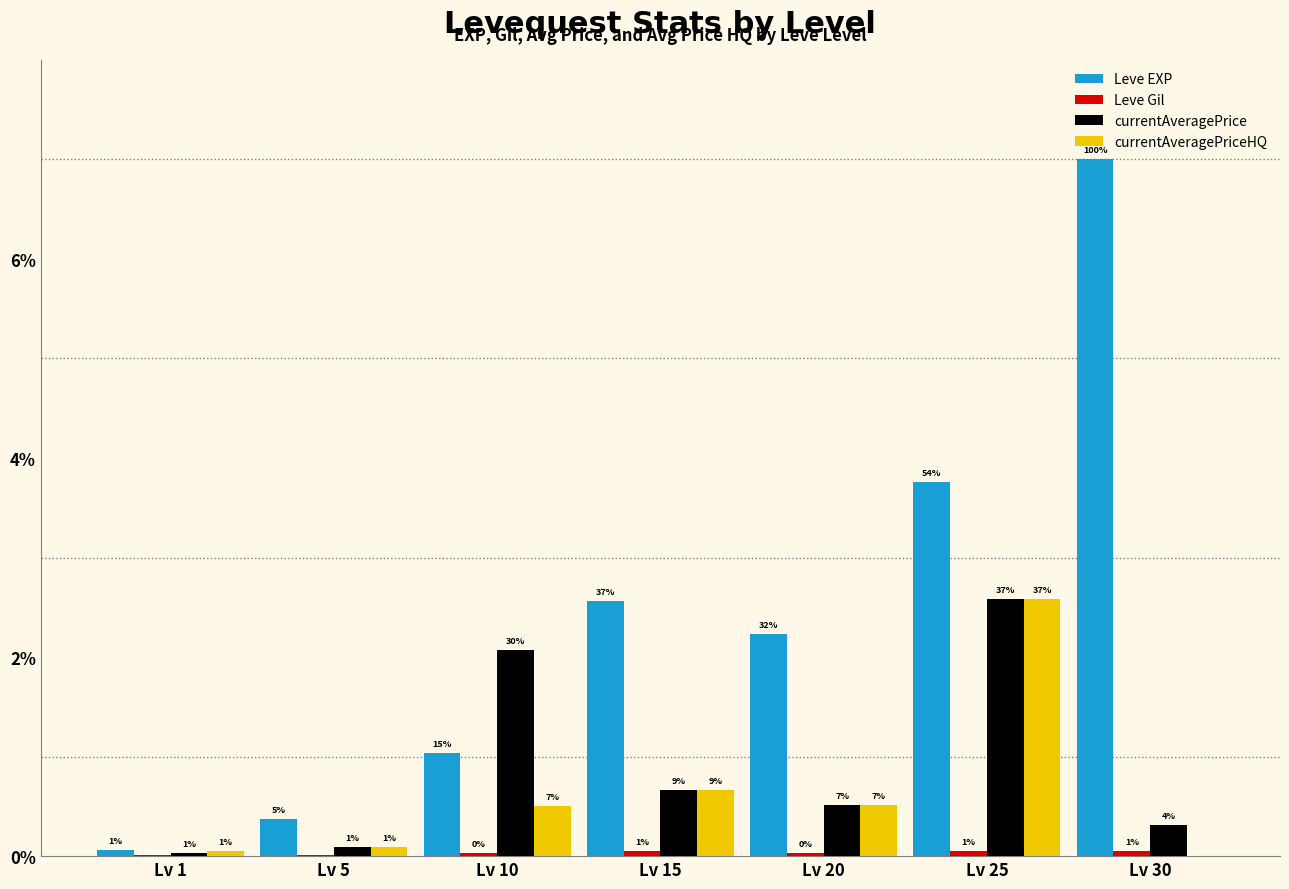

What is the sum of the Leve EXP values at Lv 30 and Lv 10?

8.0